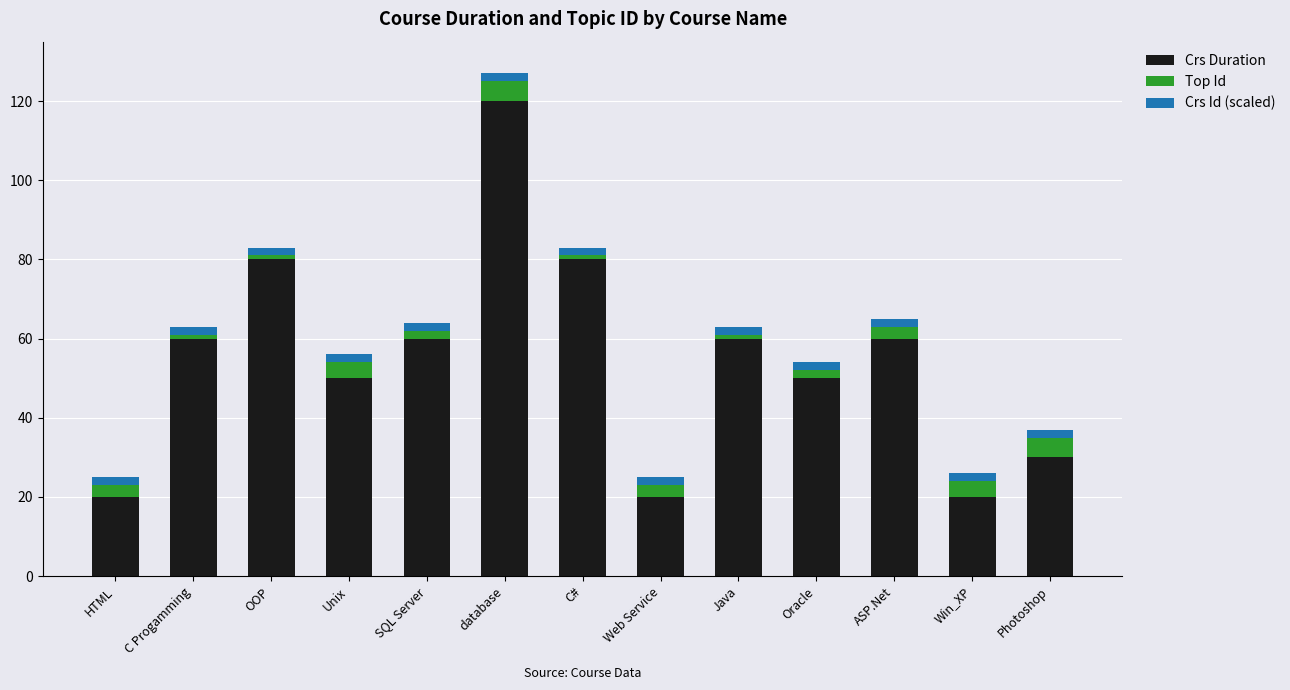

At which category is the sum across all series the highest?

database